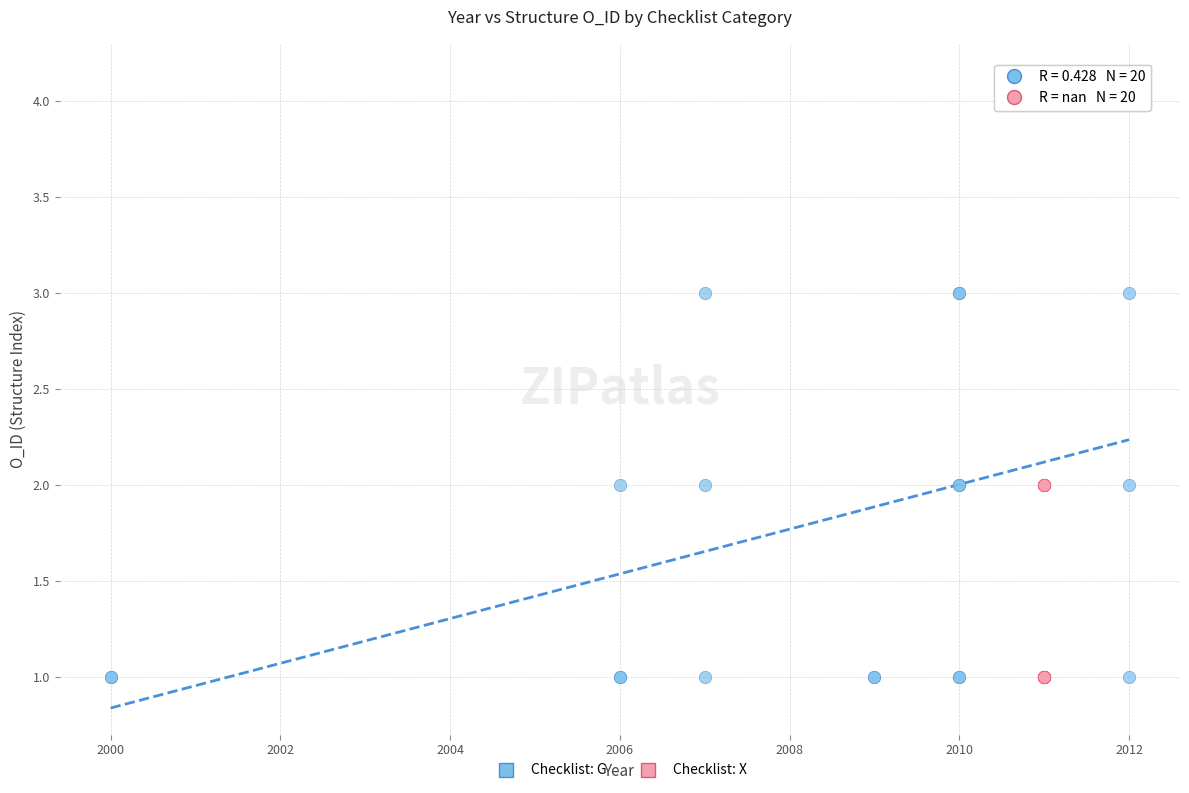

Which series reaches the maximum Y coordinate?

Checklist: G